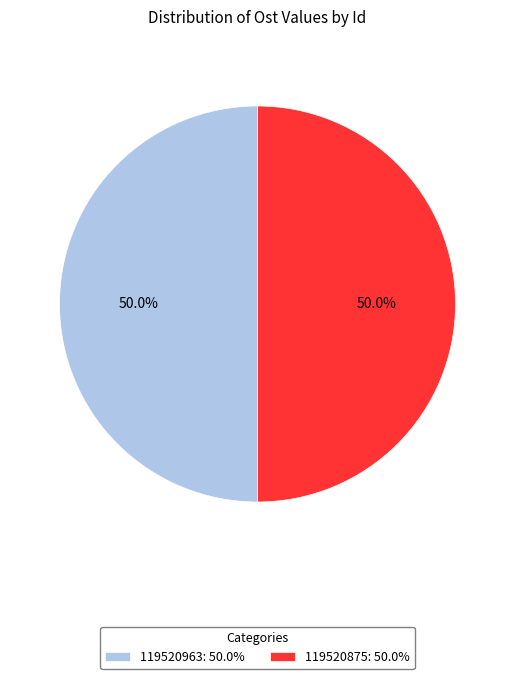

To the nearest percent, what percentage of the pie is 119520963?

50%